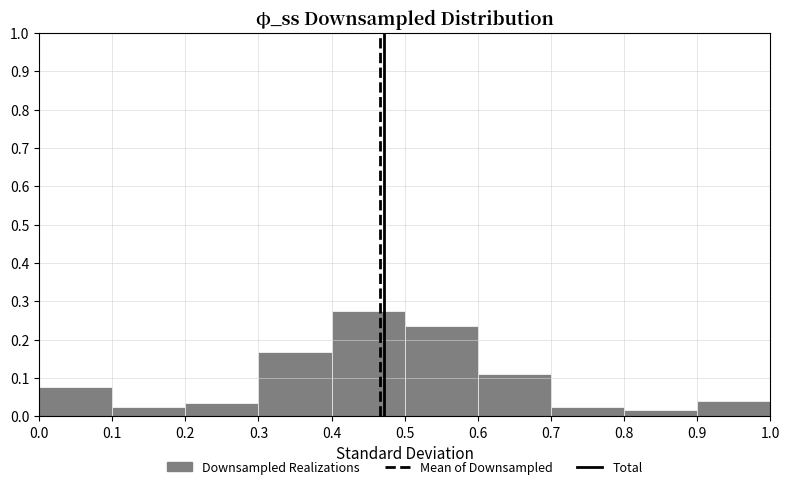

Reading left to right, transcribe this chart: for each bar, give the range it covers on the x-axis and its height. The values are not printed on the chart, so give them approximately, as read against the axis.

0.0 to 0.1: 0.08
0.1 to 0.2: 0.02
0.2 to 0.3: 0.04
0.3 to 0.4: 0.17
0.4 to 0.5: 0.27
0.5 to 0.6: 0.23
0.6 to 0.7: 0.11
0.7 to 0.8: 0.02
0.8 to 0.9: 0.02
0.9 to 1.0: 0.04